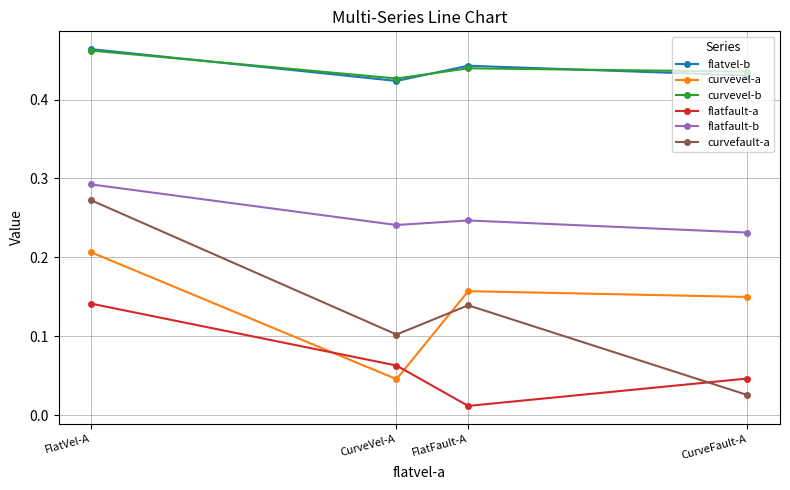

What position from the right is FlatVel-A?

4